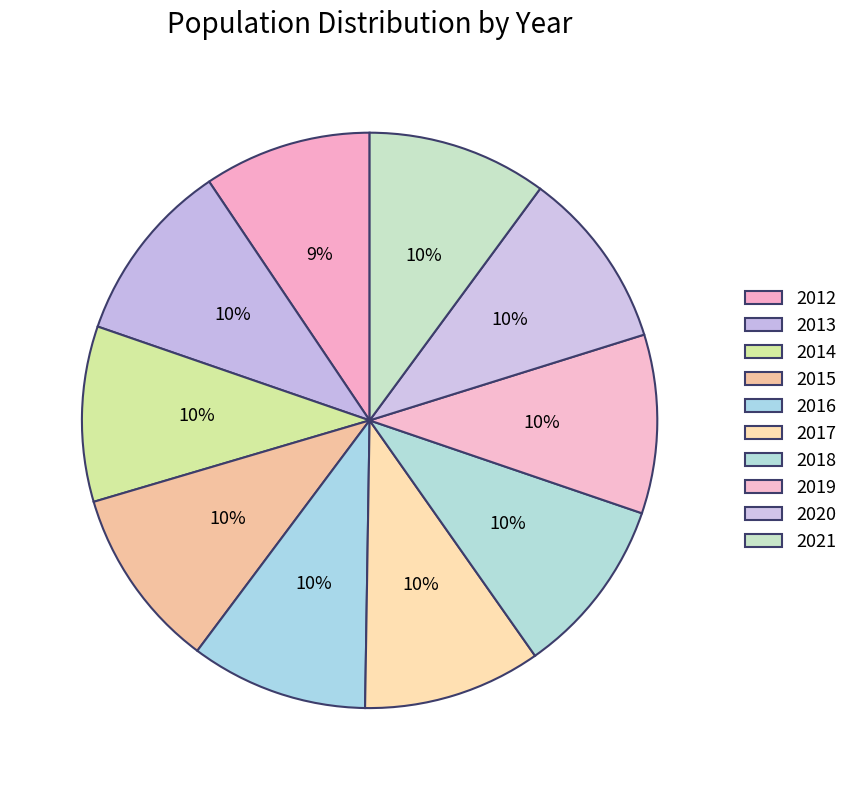

True or false: 2021 accounts for 10% of the total.

True